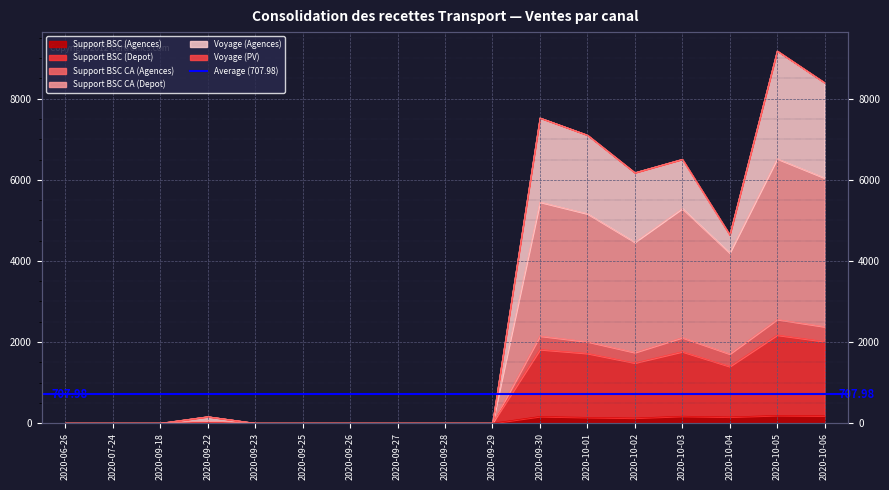

At how many categories does at least one series exceed 2559?

7